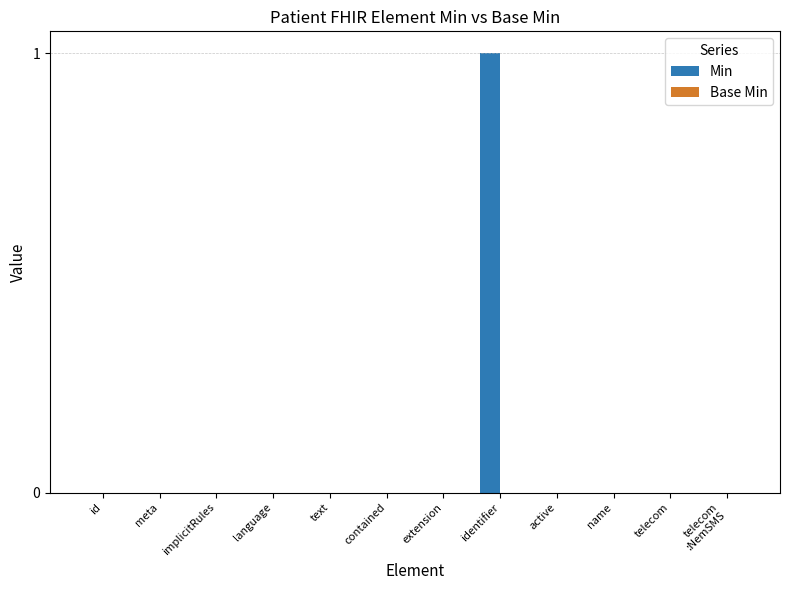

The chart shows a value of 0 at extension. True or false?

True